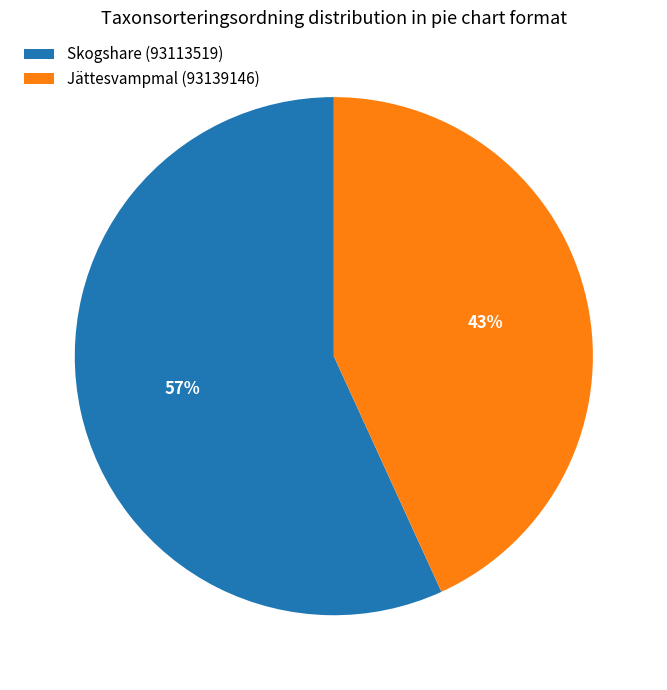

Is there any slice that represents more than half of the pie?

Yes